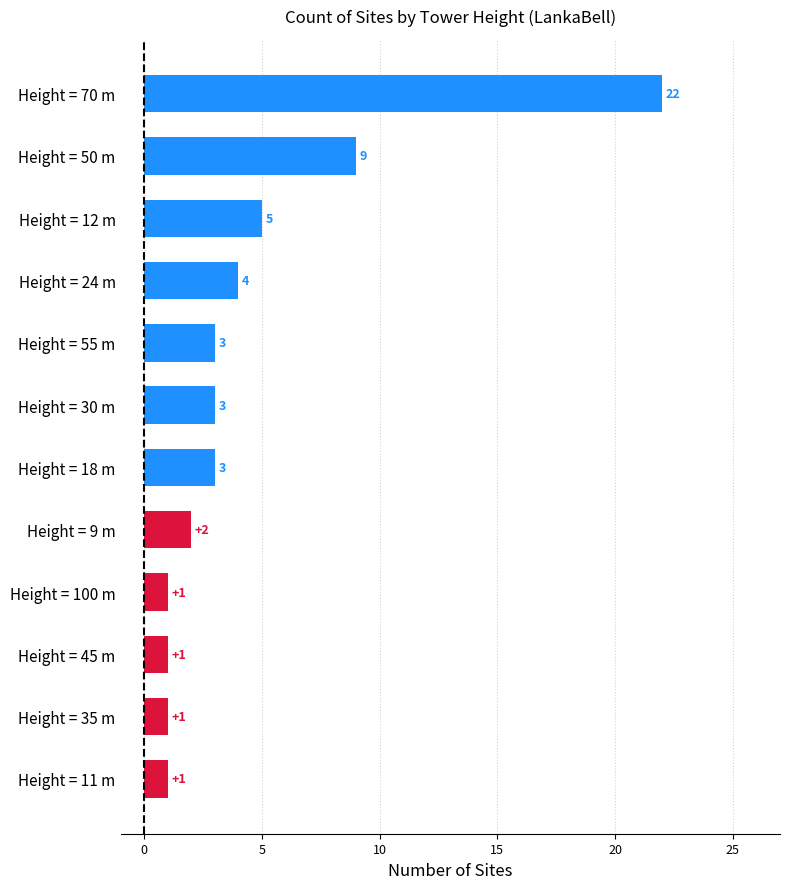

What is the minimum value shown in the chart?

1